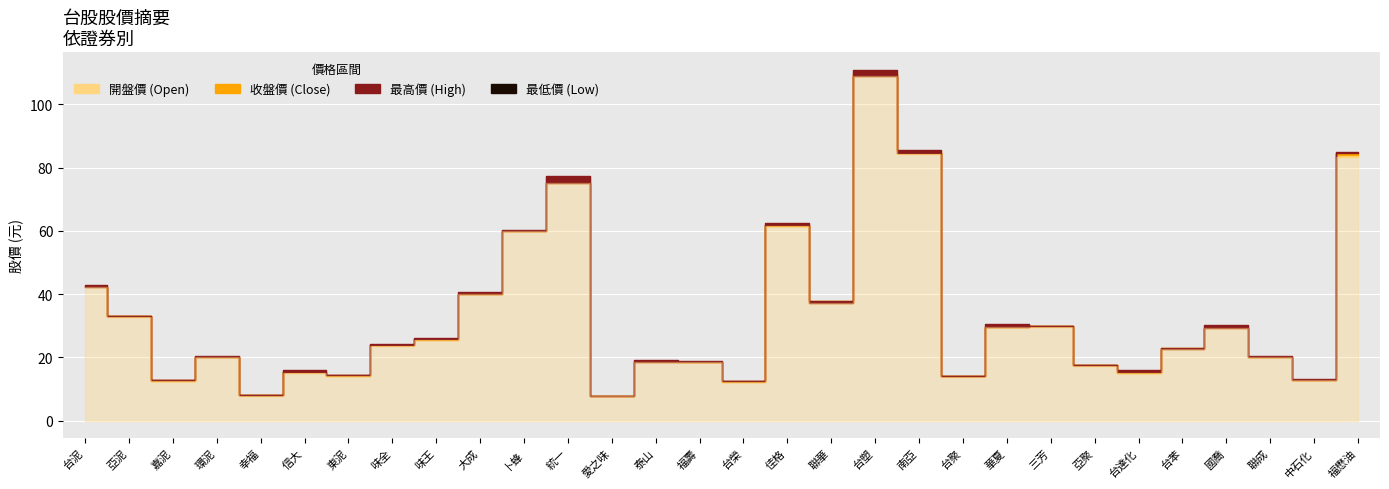

What is the difference between the second highest and second lowest values in the 最高價 series?

77.8